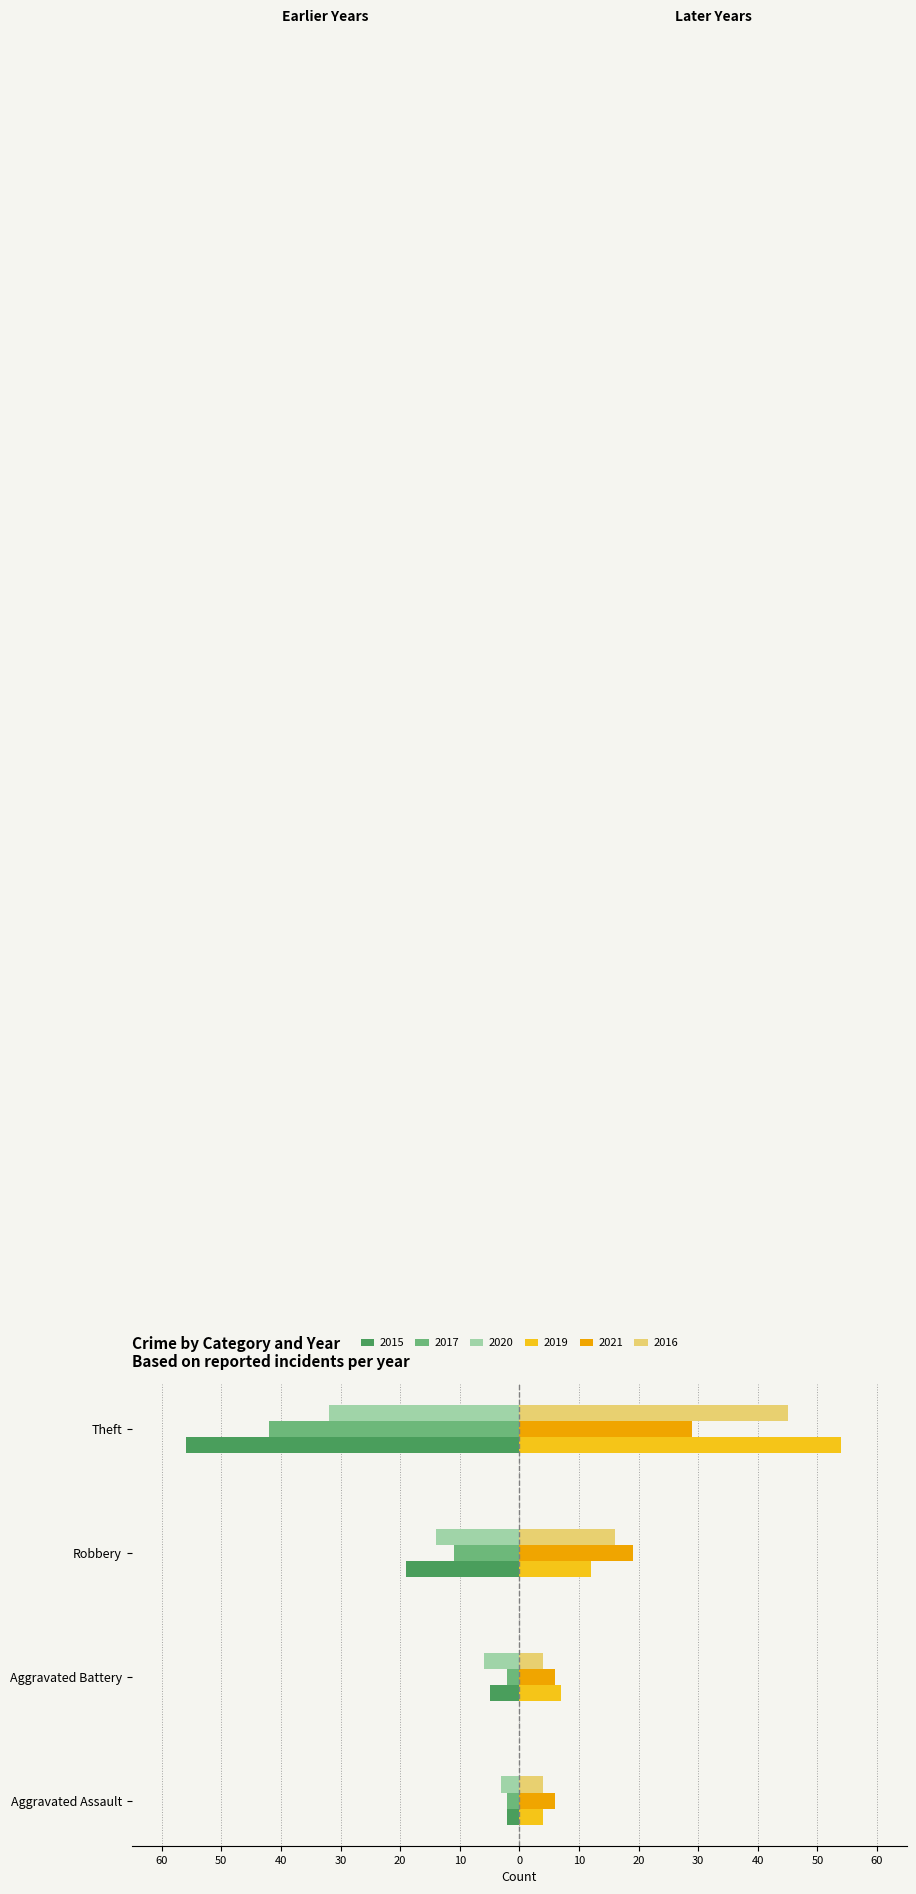

What position from the right is Robbery?

2